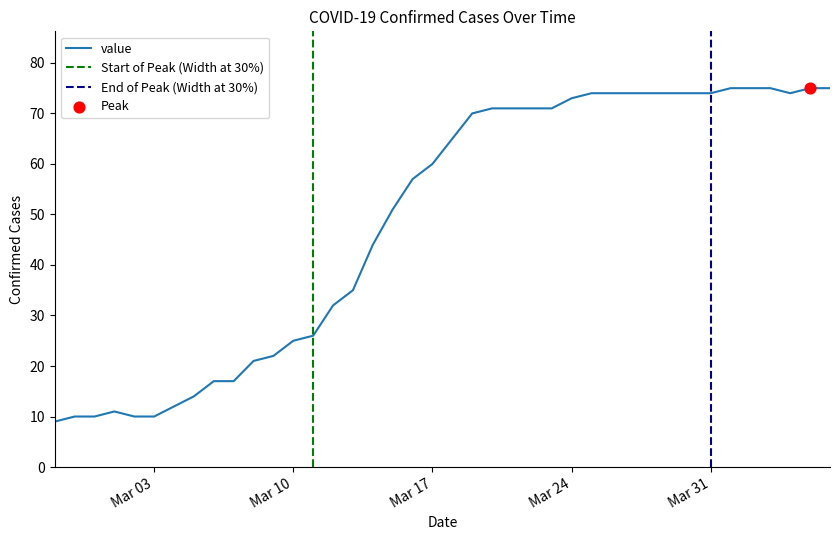

What is the ratio of the value at 2020-03-12 to the value at 2020-03-02?

3.2